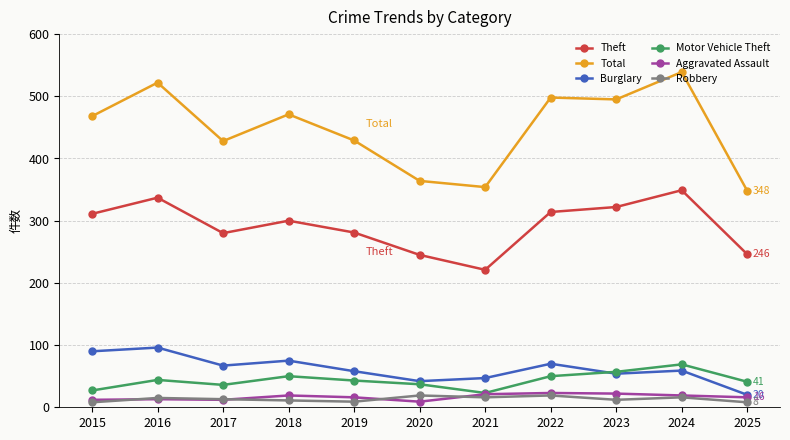

The Robbery series shows 11 at 2018. True or false?

True